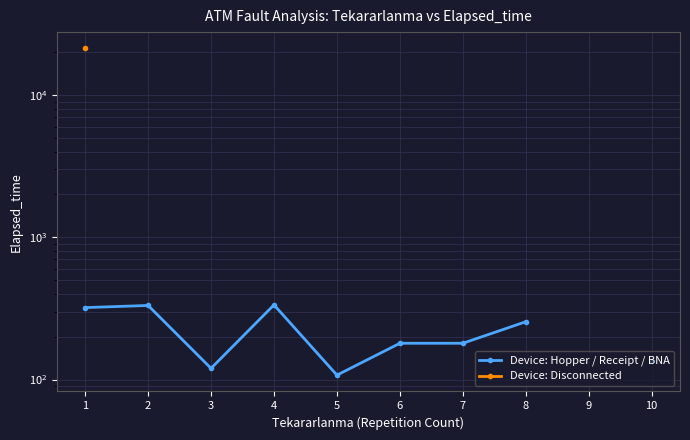

Is this an area chart (filled region under the line)?

No